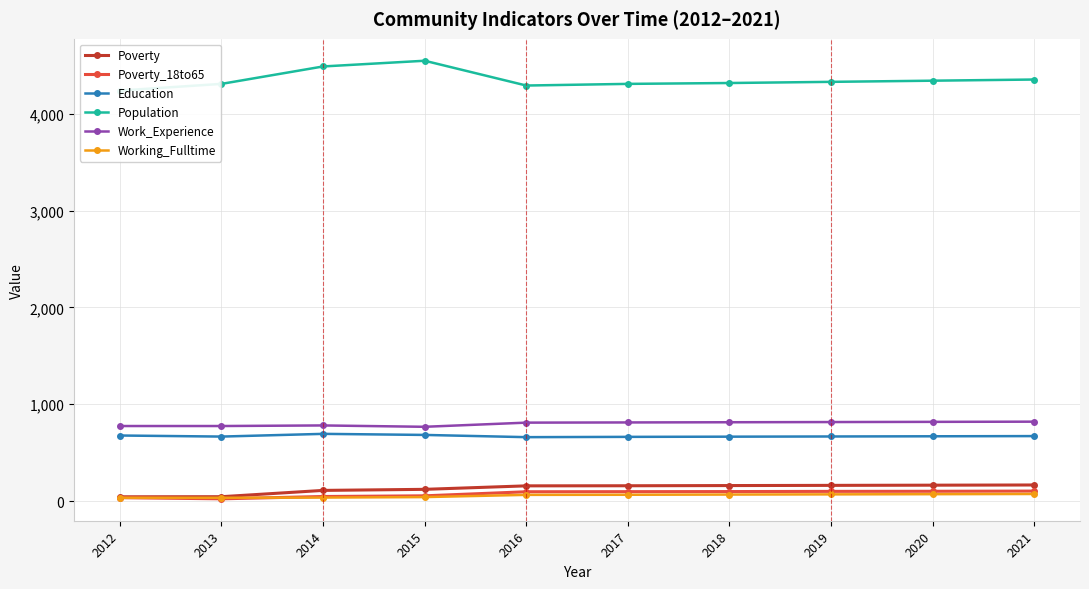

True or false: Poverty_18to65 has a value of 73 at 2014.

False